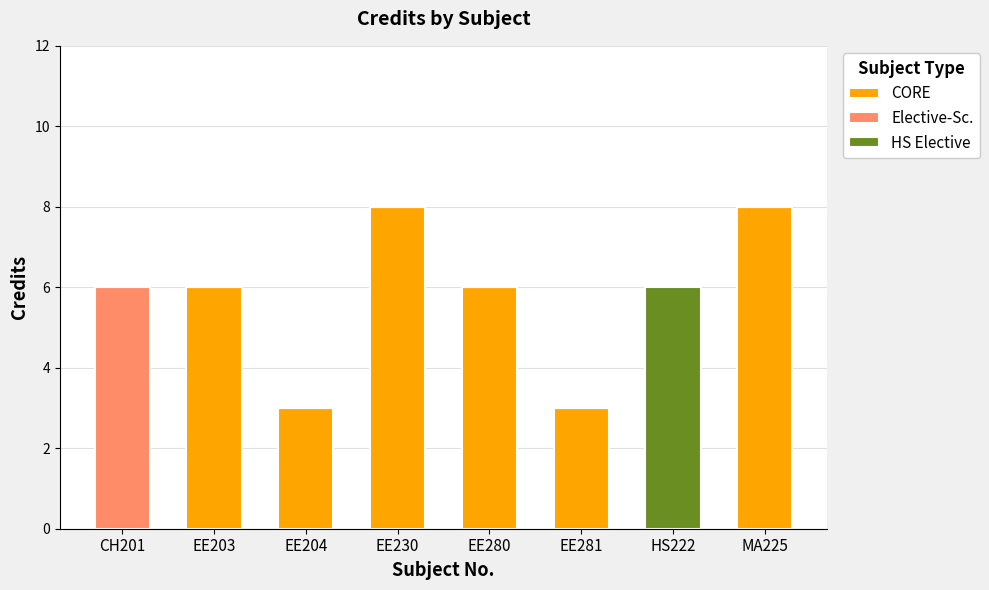

What is the maximum value for CORE?

8